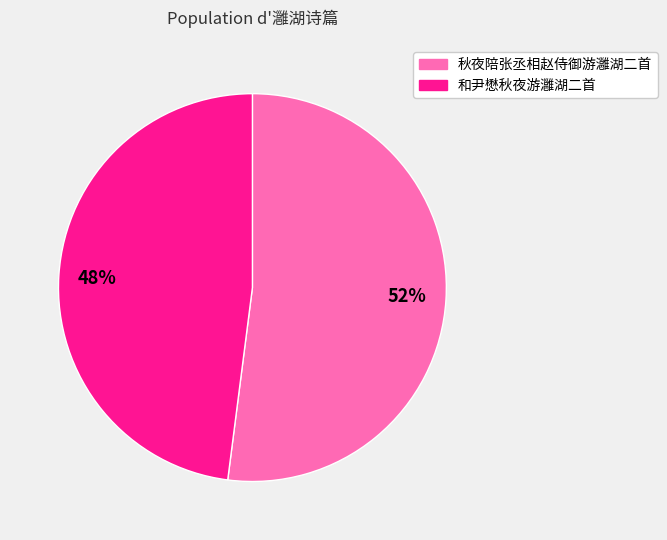

Which slice is the smallest?

48%